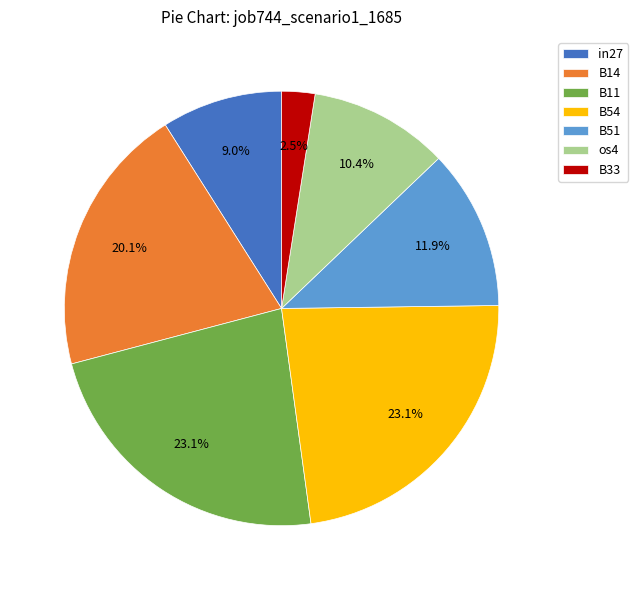

Combined, do B54 and B33 account for over 50%?

No